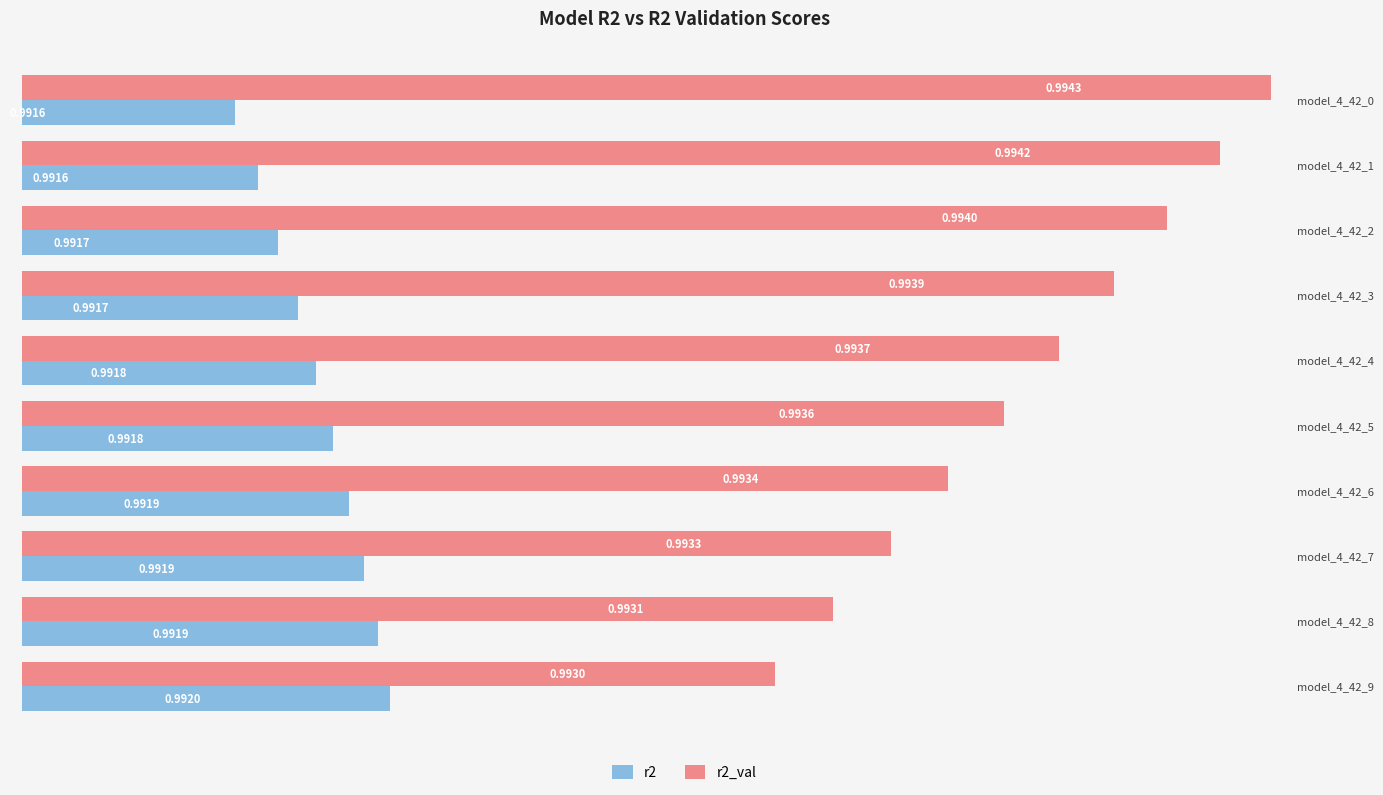

Which series has the largest range (max minus min)?

r2_val